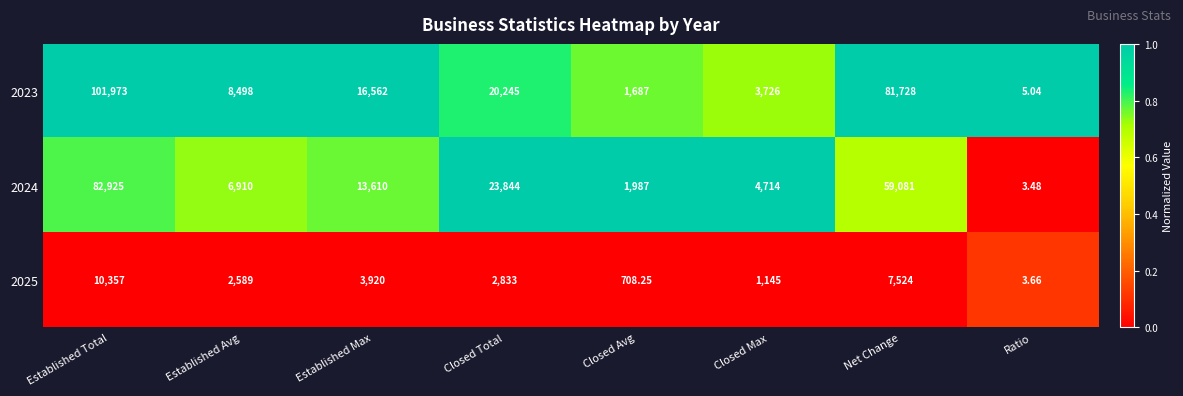

Rank the categories by 2023 value from lowest to highest.

Ratio, Closed Avg, Closed Max, Established Avg, Established Max, Closed Total, Net Change, Established Total